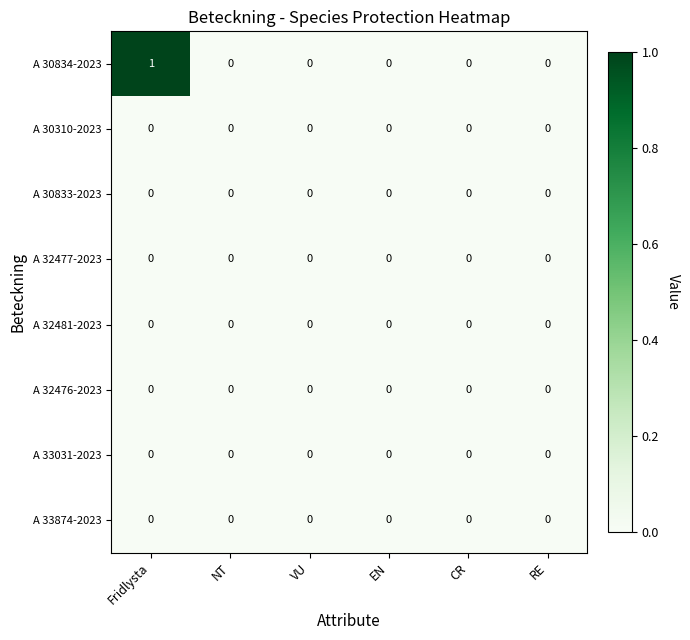

Which series has the largest total across all categories?

A 30834-2023